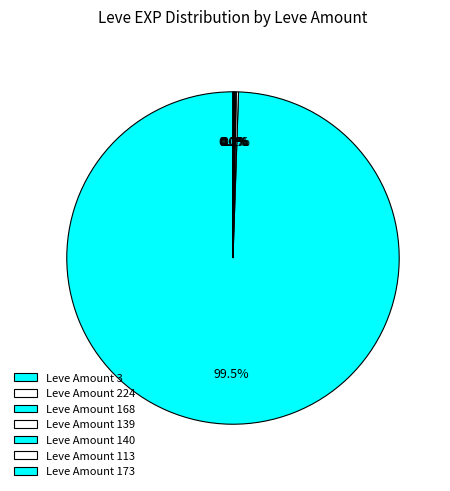

What is the largest slice in the pie chart?

Leve Amount 3